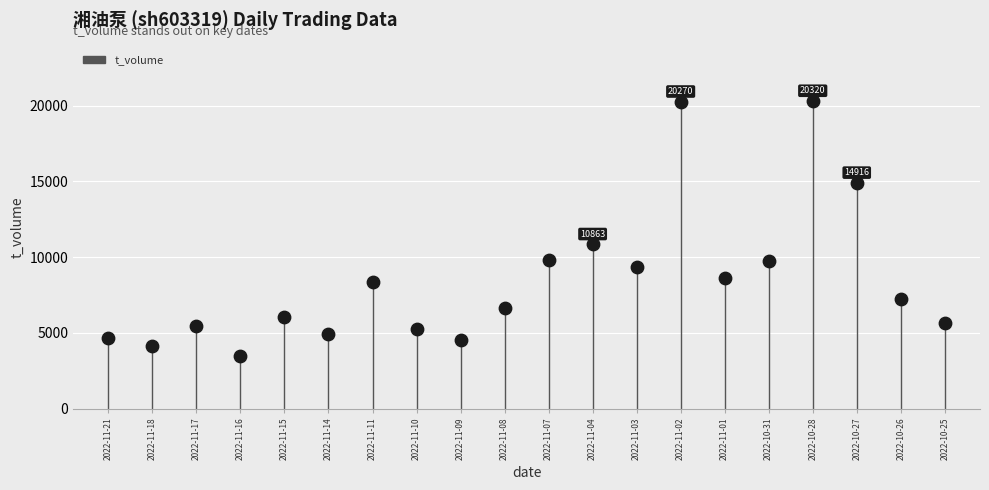

What is the total value across all series at 2022-11-14?

4936.6